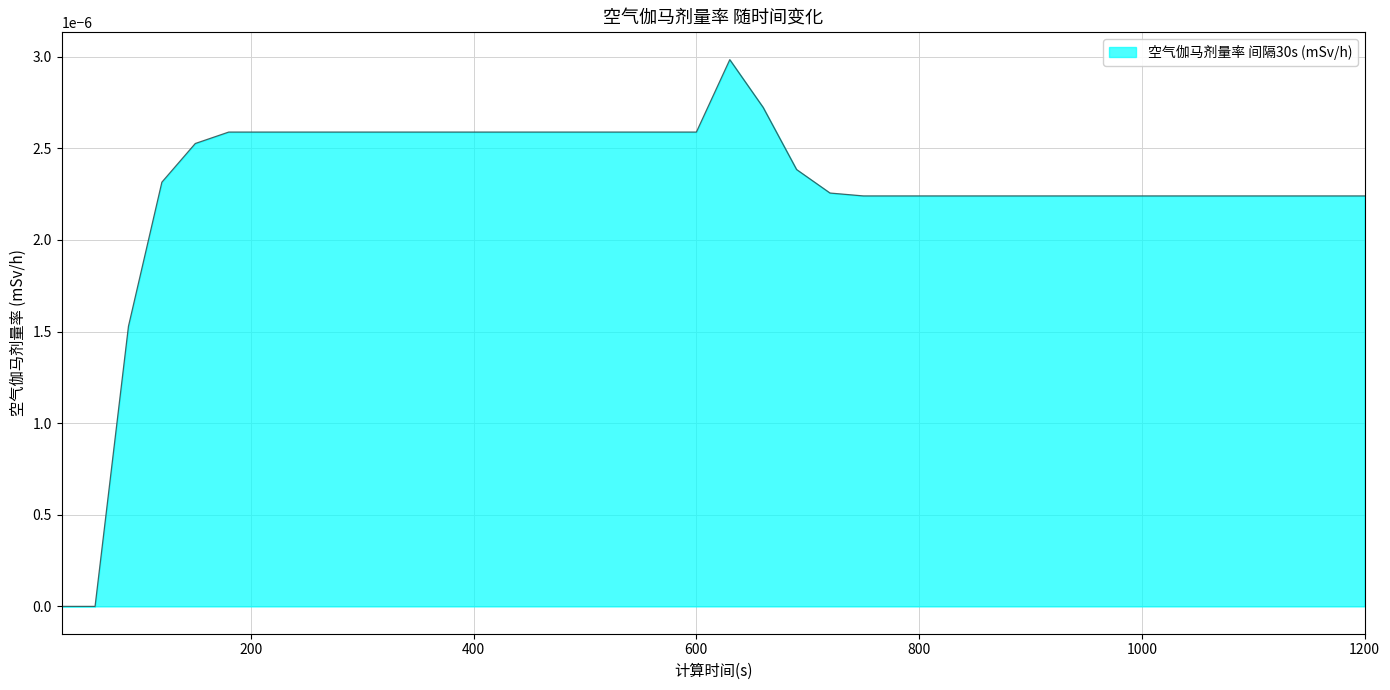

List the labels in order of value, smallest first.

30, 60, 90, 750, 780, 810, 840, 870, 900, 930, 960, 990, 1020, 1050, 1080, 1110, 1140, 1170, 1200, 720, 120, 690, 150, 180, 210, 240, 270, 300, 330, 360, 390, 420, 450, 480, 510, 540, 570, 600, 660, 630